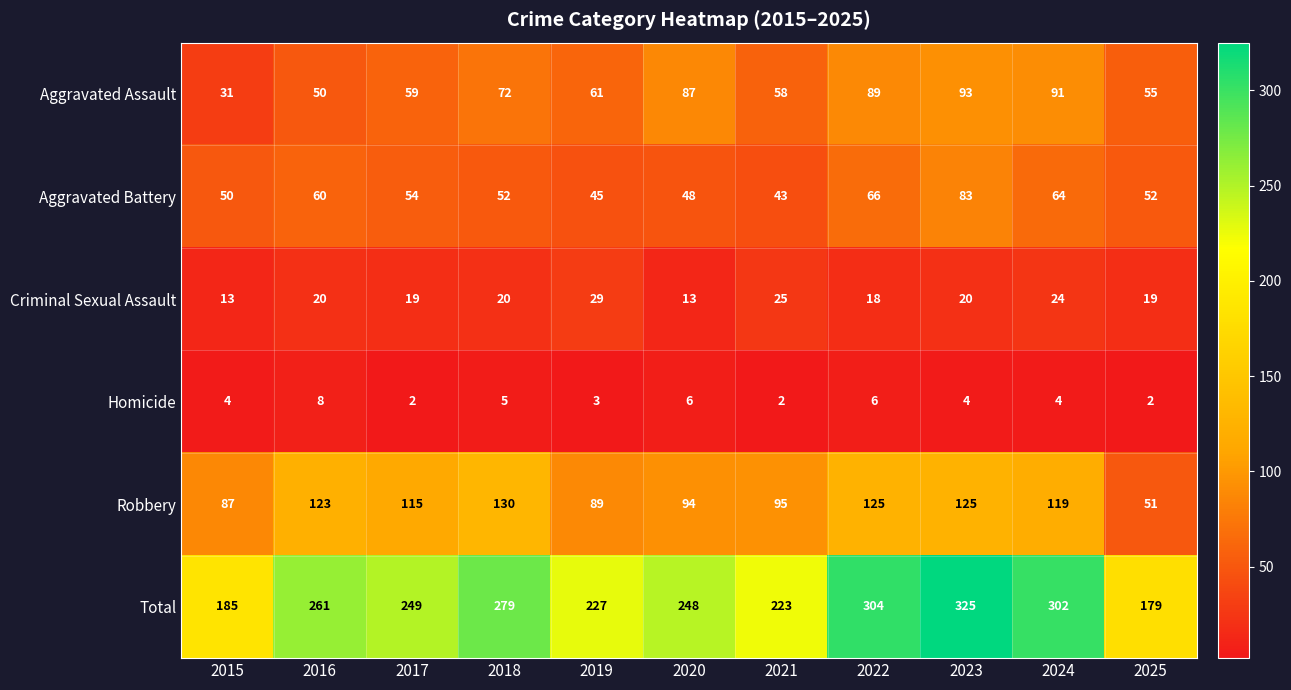

List the series in order of their peak value, lowest first.

Homicide, Criminal Sexual Assault, Aggravated Battery, Aggravated Assault, Robbery, Total